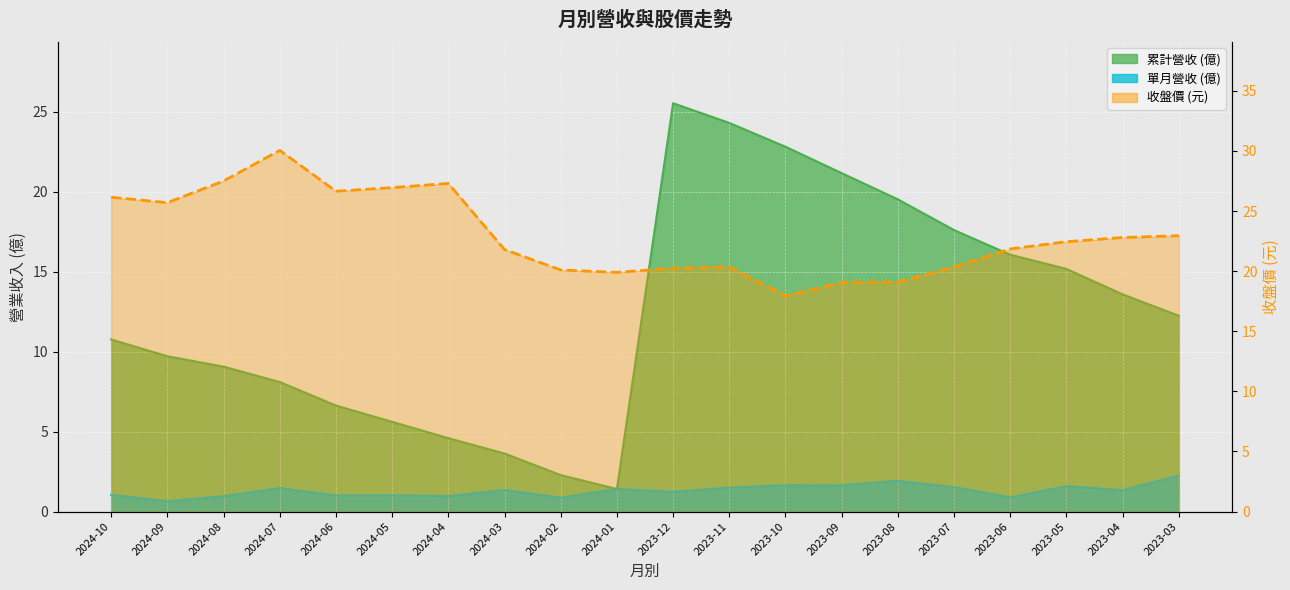

List the series in order of their overall mean, highest first.

收盤價, 累計營收, 單月營收